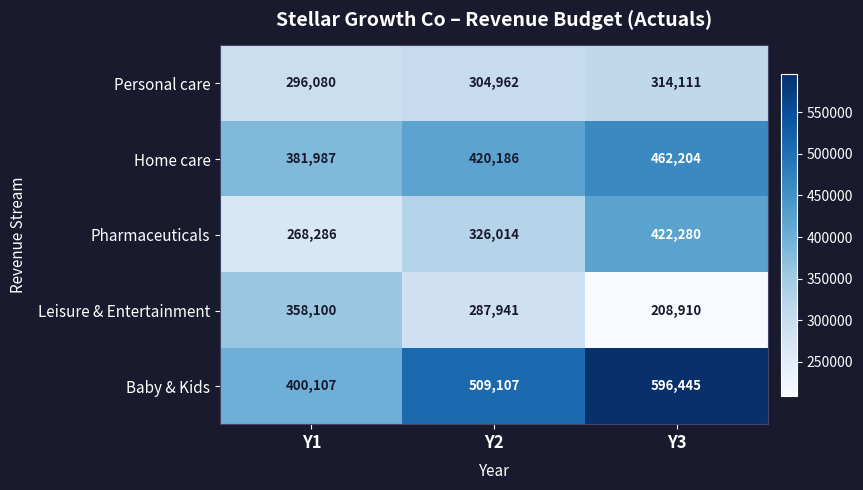

Where is Pharmaceuticals nearest to the value 345283?

Y2